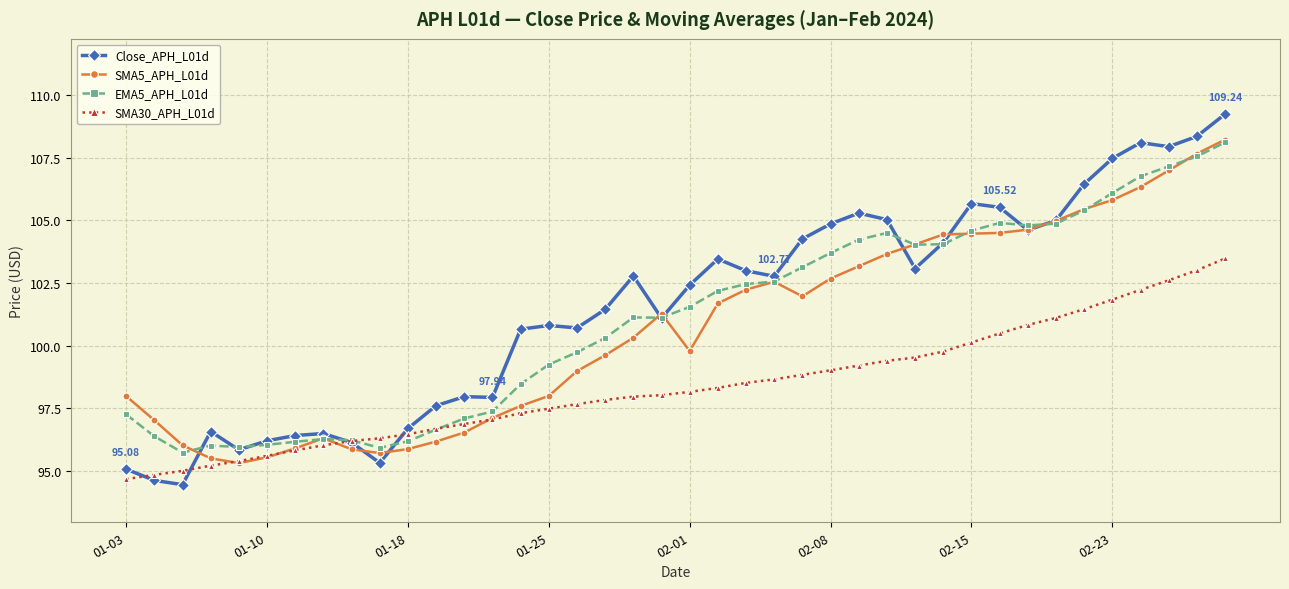

Which series has the widest spread of values?

Close_APH_L01d